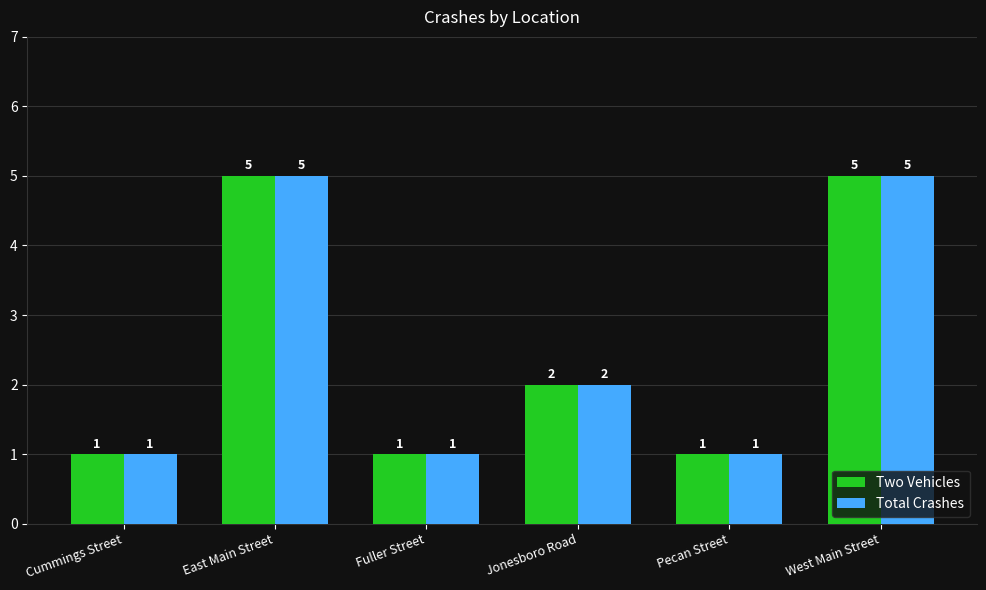

Is the value of Total Crashes at Jonesboro Road greater than the value of Two Vehicles at Fuller Street?

Yes